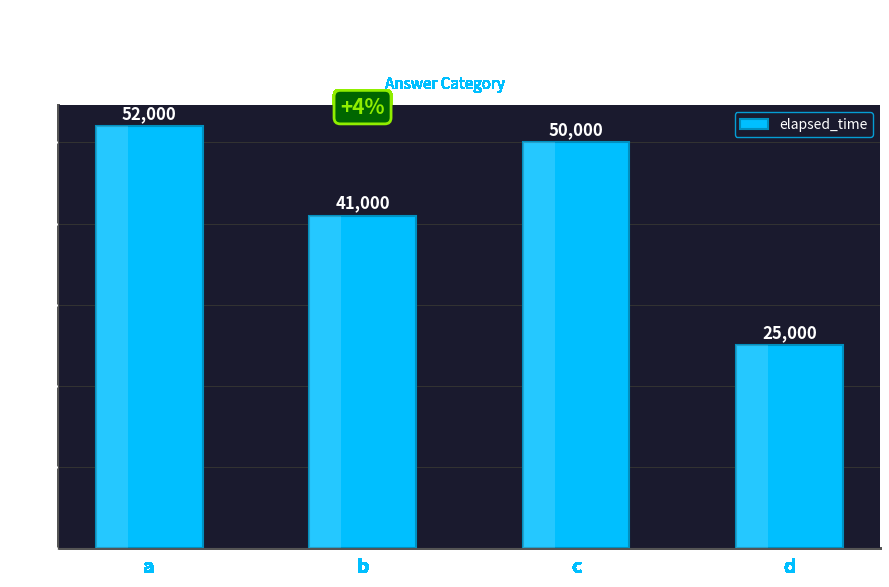

What is the value of the 2nd bar from the left?

41000